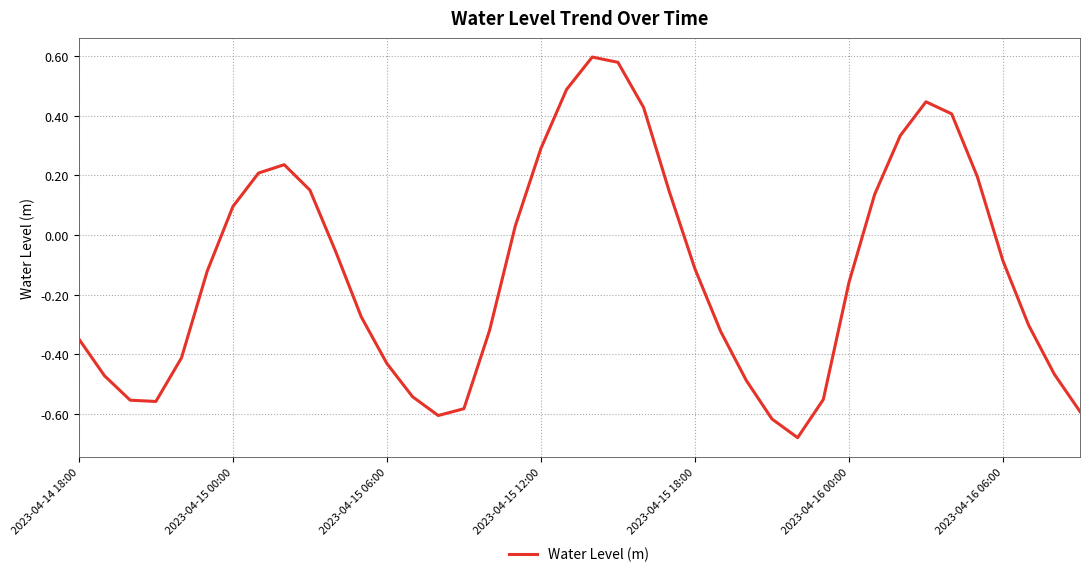

What is the difference between the maximum and minimum values?

1.3